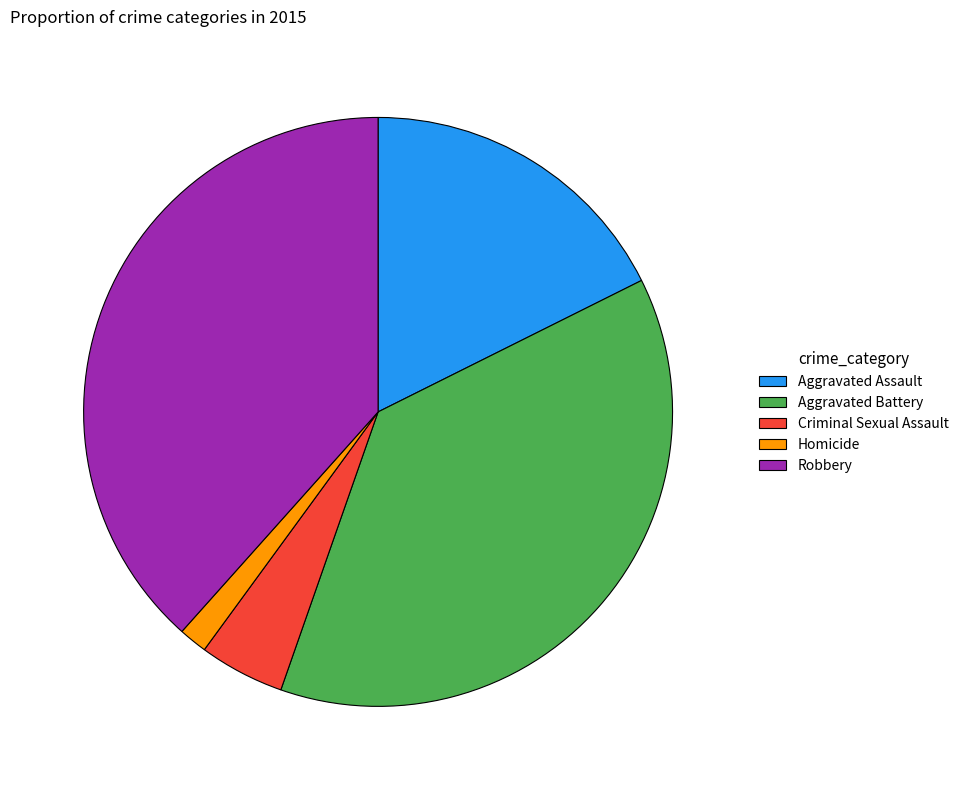

How many slices are in this pie chart?

5